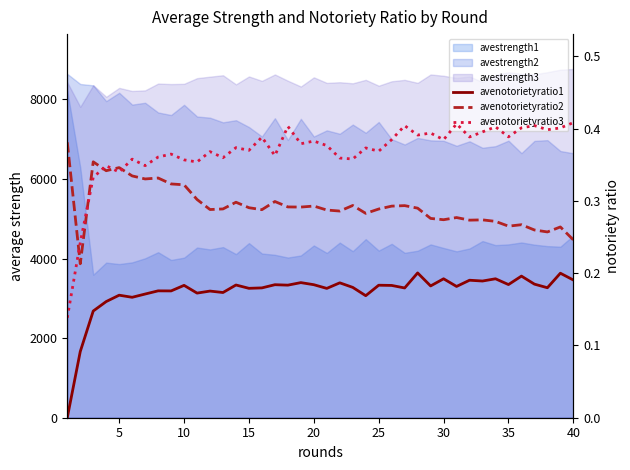

Which series ends up on top after the final intersection of avenotorietyratio2 and avenotorietyratio3?

avenotorietyratio3